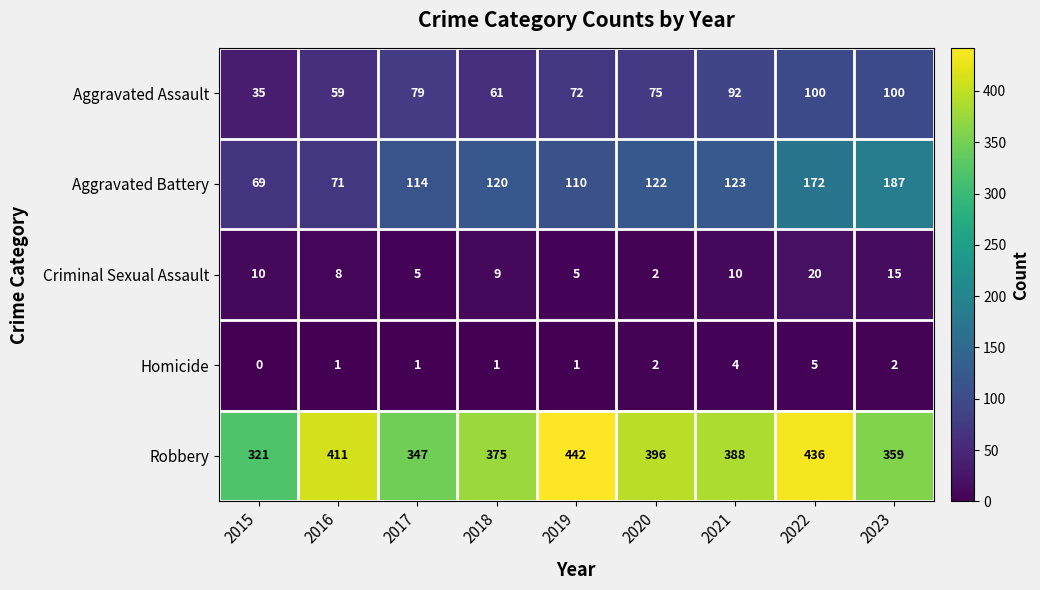

What is the average value of the Robbery series?

386